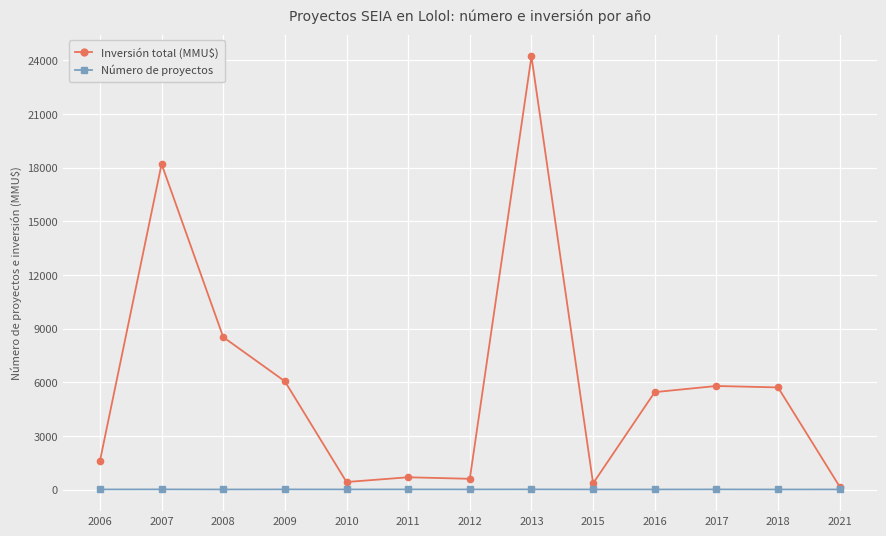

What is the sum of the Inversión total (MMU$) values at 2017 and 2011?

6472